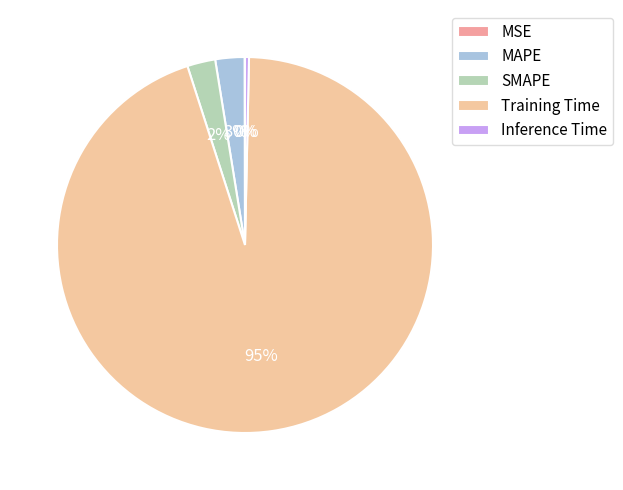

The Training Time slice represents 99% of the pie. True or false?

False